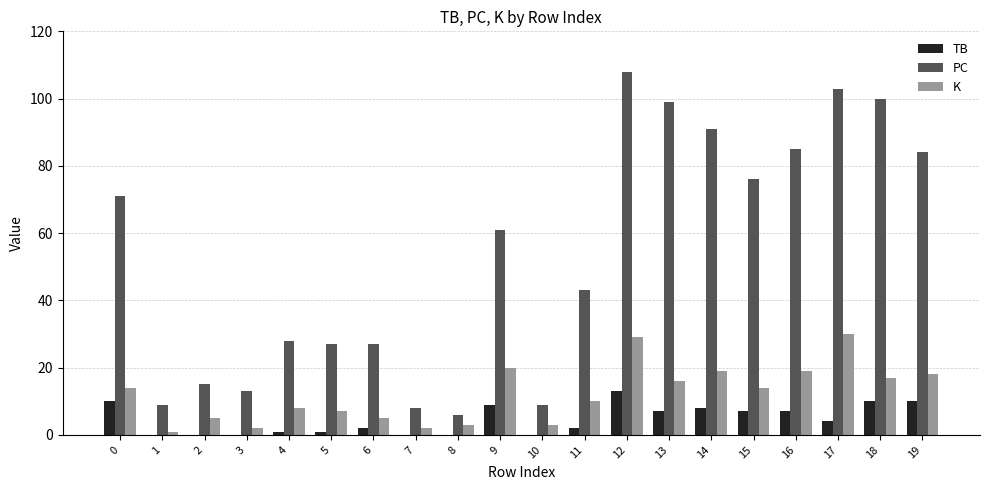

At which category is the sum across all series the highest?

12